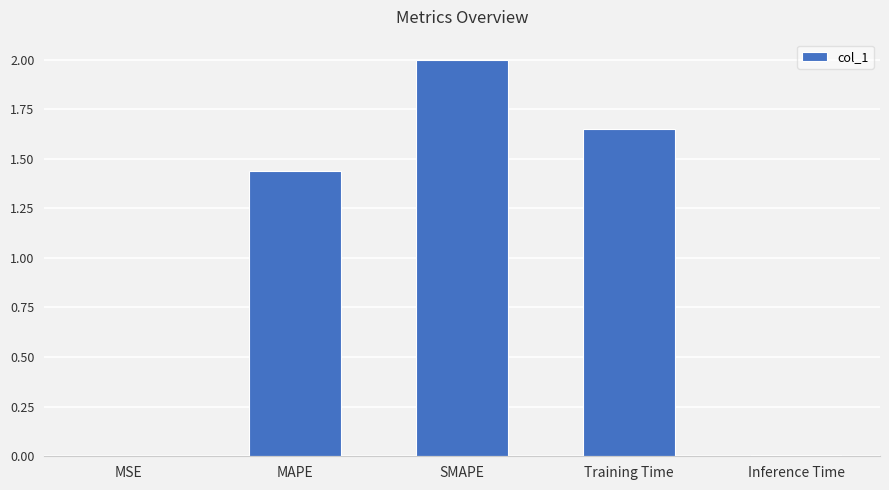

The chart shows a value of 2.8 at SMAPE. True or false?

False